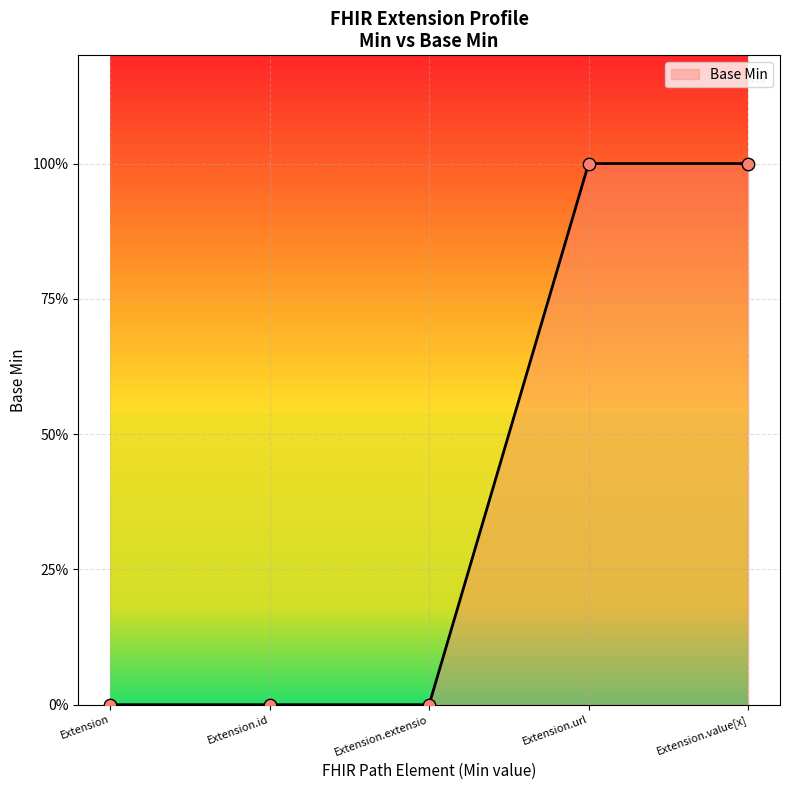

What is the change in value from Extension to Extension.value[x]?

+1